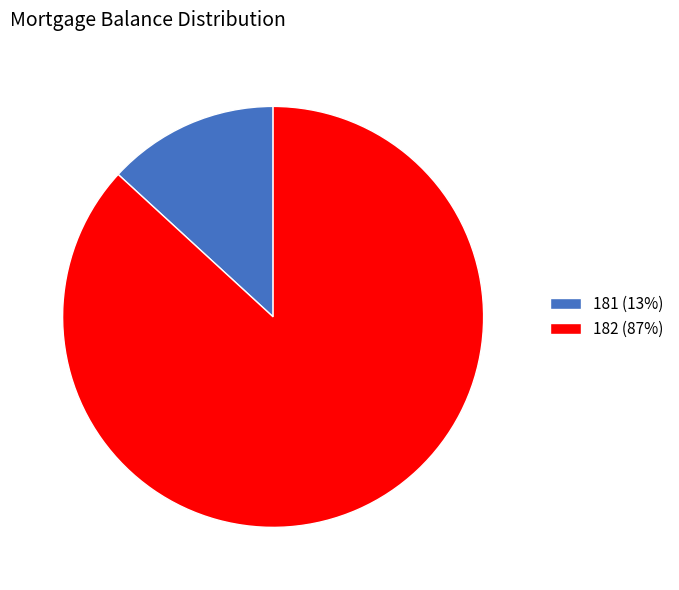

Combined, do 181 (13%) and 182 (87%) account for over 50%?

Yes